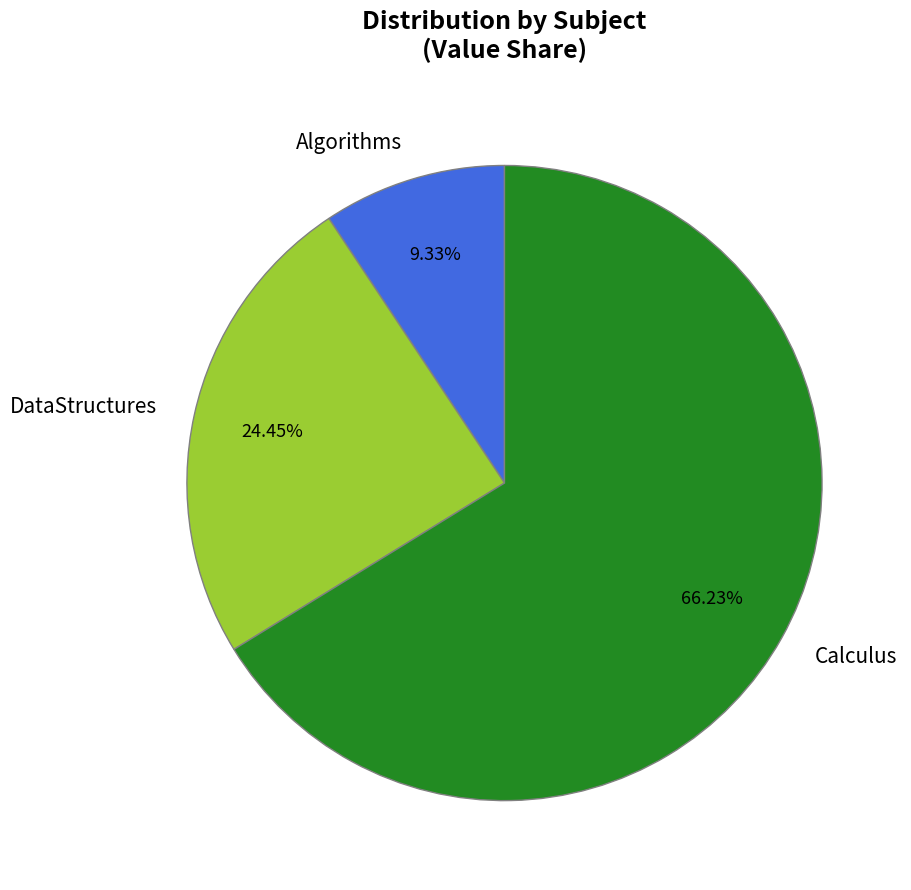

Rank the categories by value from lowest to highest.

Algorithms, DataStructures, Calculus